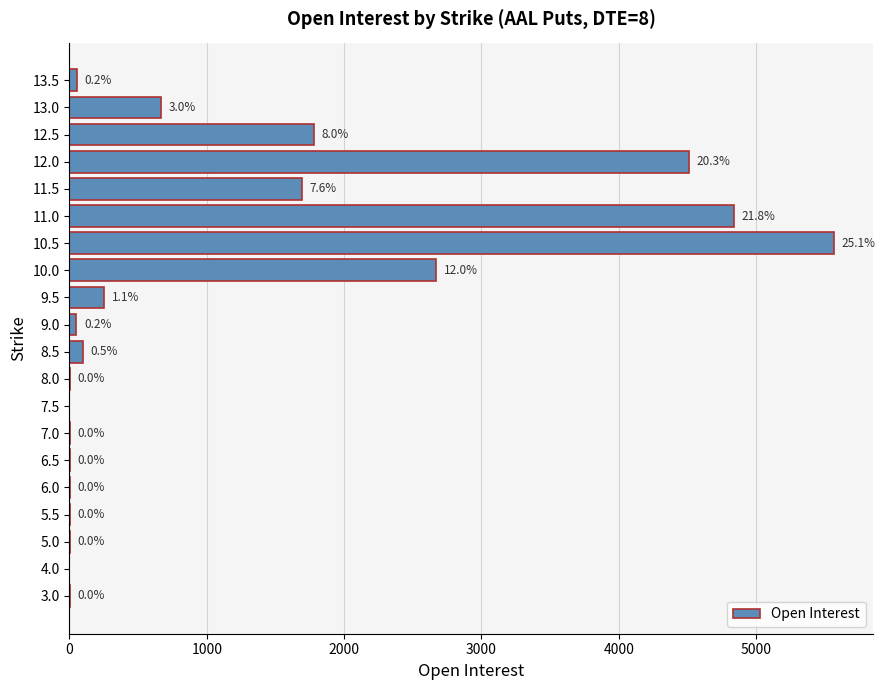

What is the sum of all values?

22193